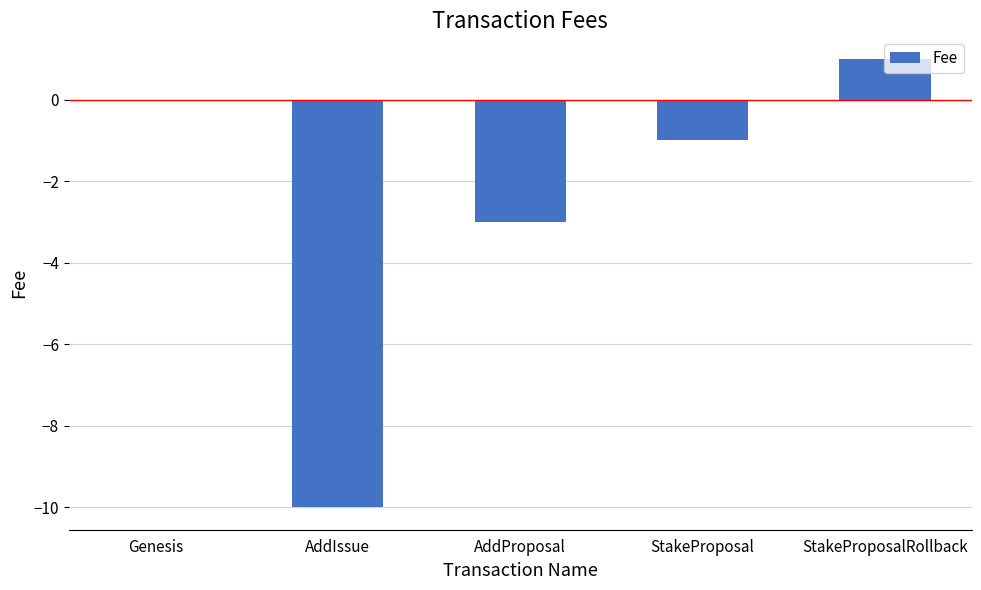

How many categories are shown in the chart?

5